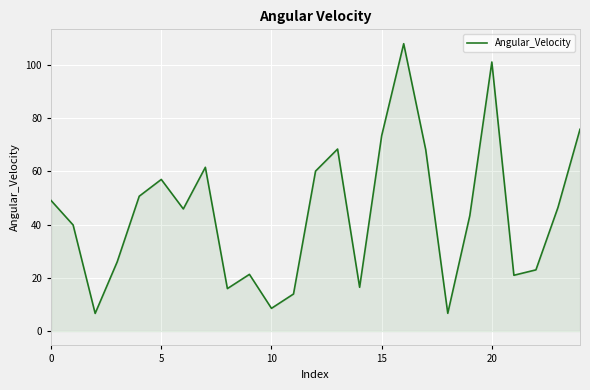

What is the greatest value displayed?

107.9